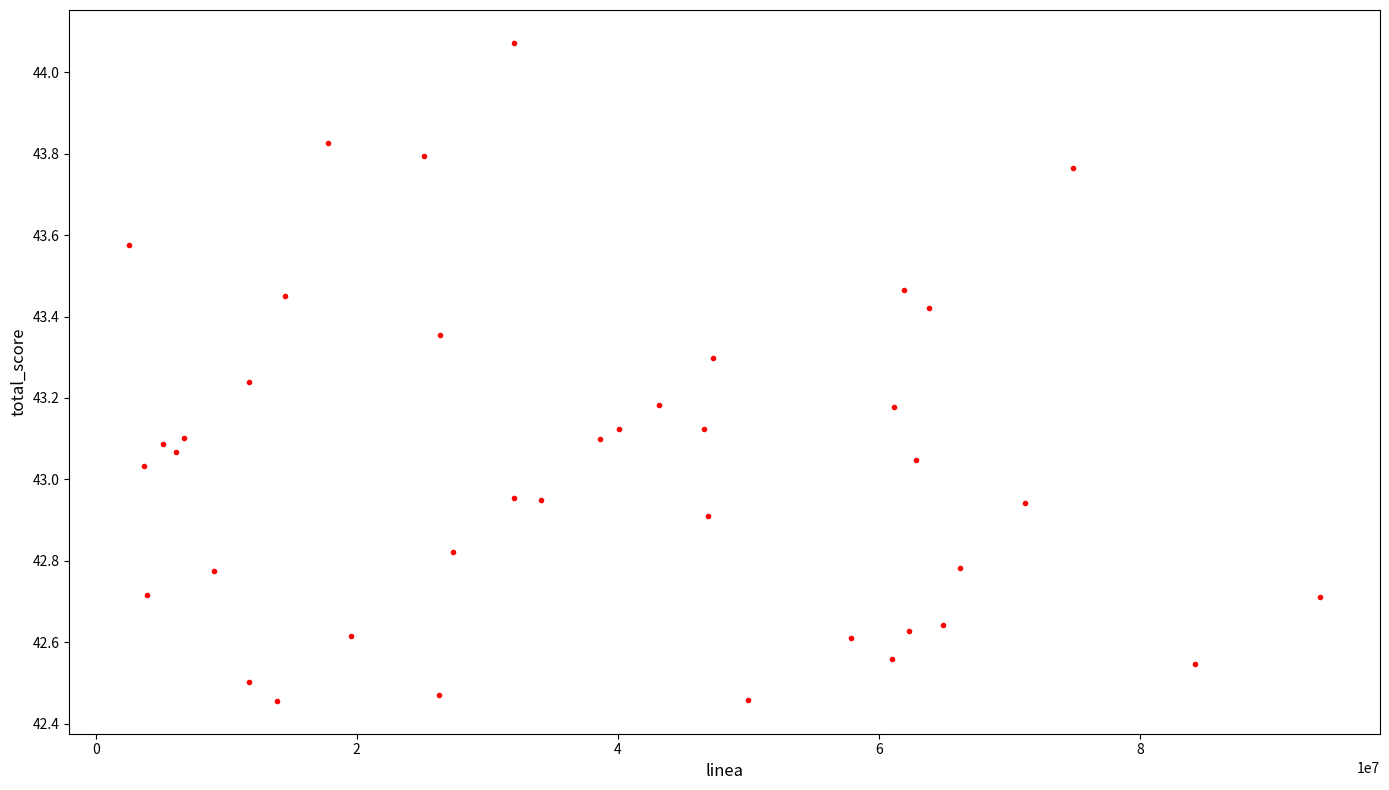

What is the range of X values (max minus min)?

91292961.0